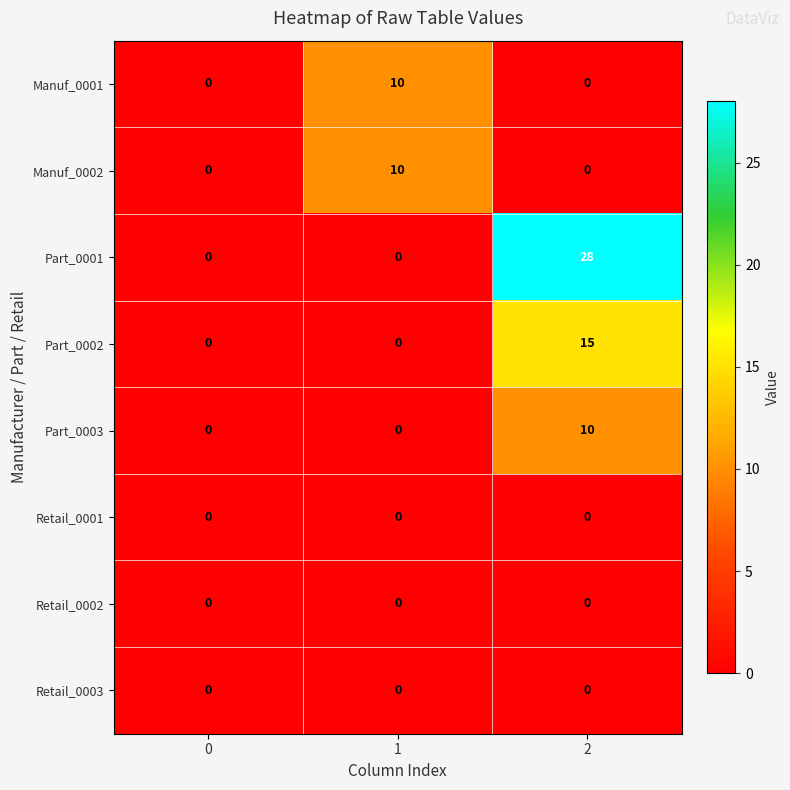

Which series changed the most between 1 and 2?

Part_0001